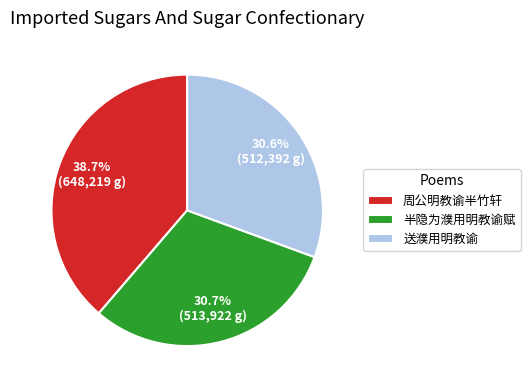

Count the number of slices in the pie.

3